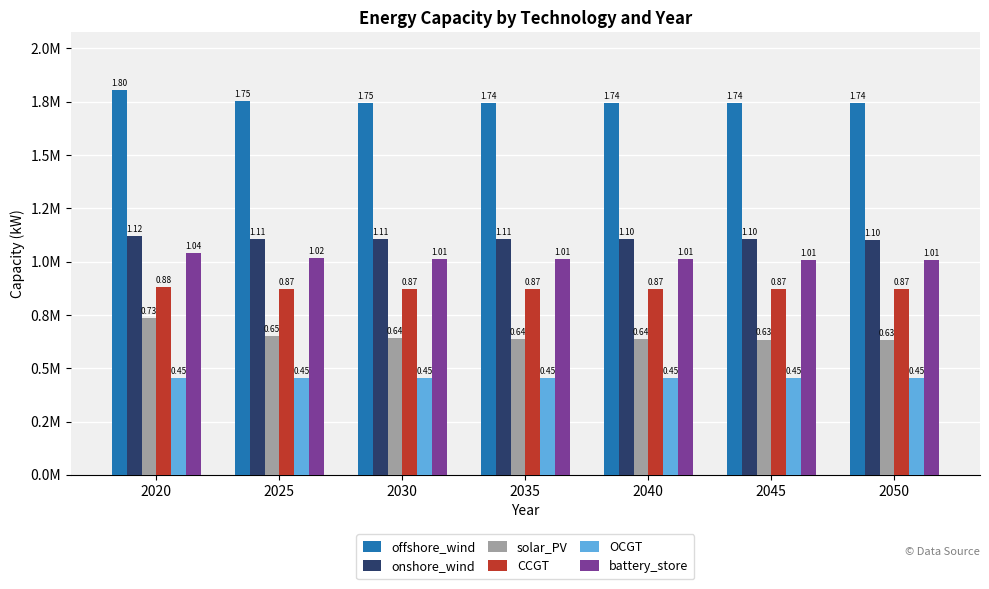

Which series has the widest spread of values?

solar_PV